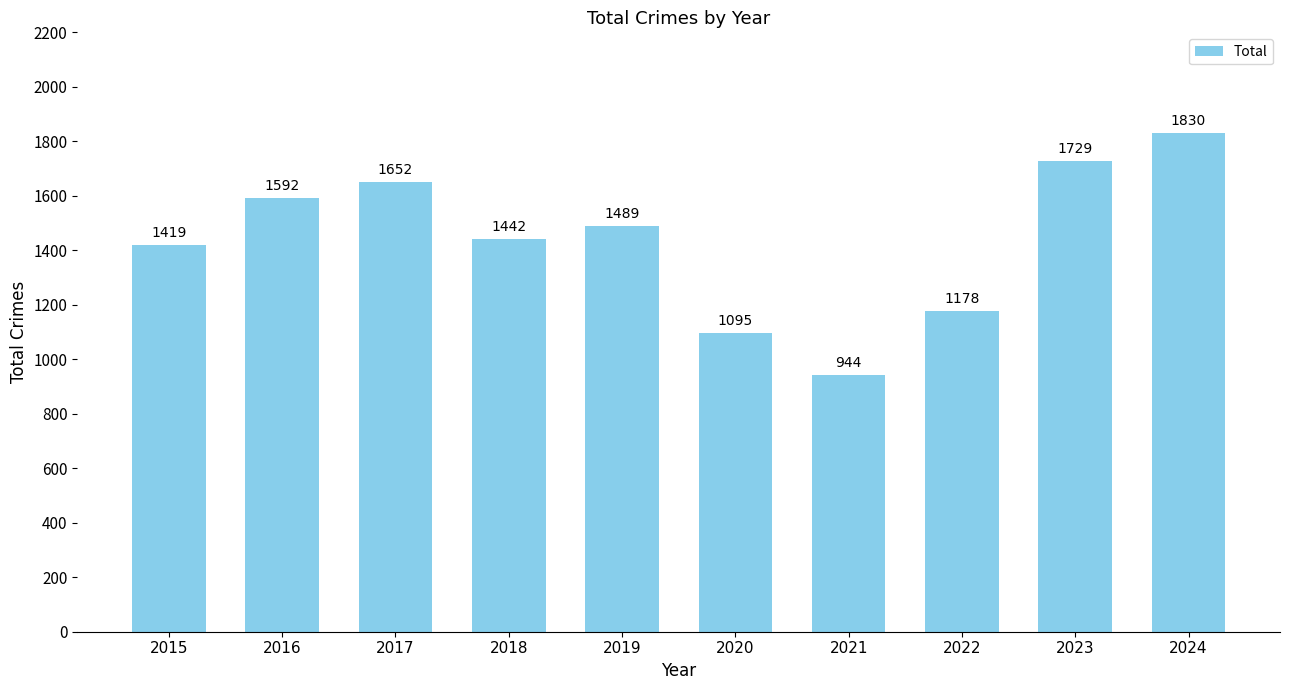

What is the value of the 8th bar from the left?

1178